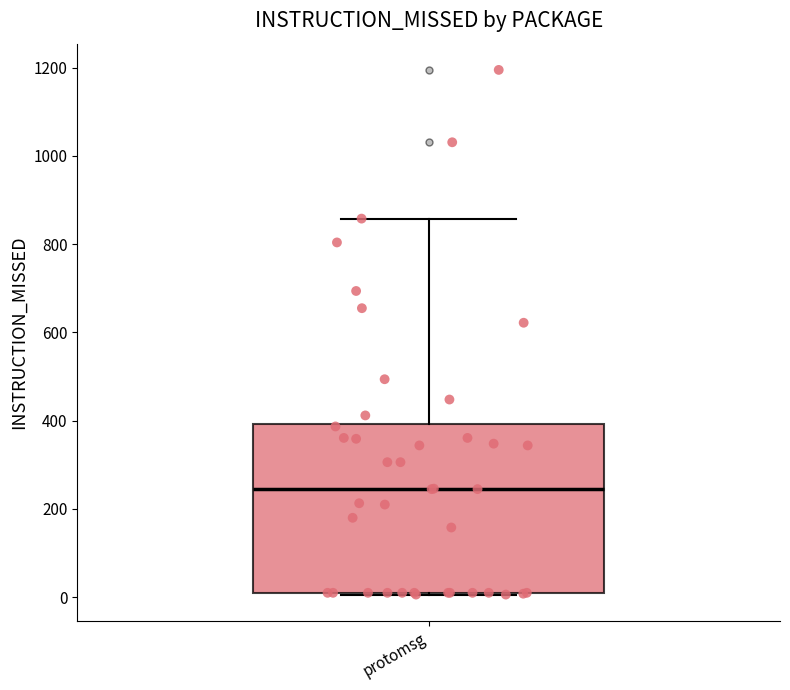

Transcribe this box plot: give where the median line is, the range the box spans, and where the two whiskers end, as read against the y-axis. The values are not printed on the chart, so give them approximately, as read against the axis.

median 240, box 20 to 400, whiskers 0 to 860